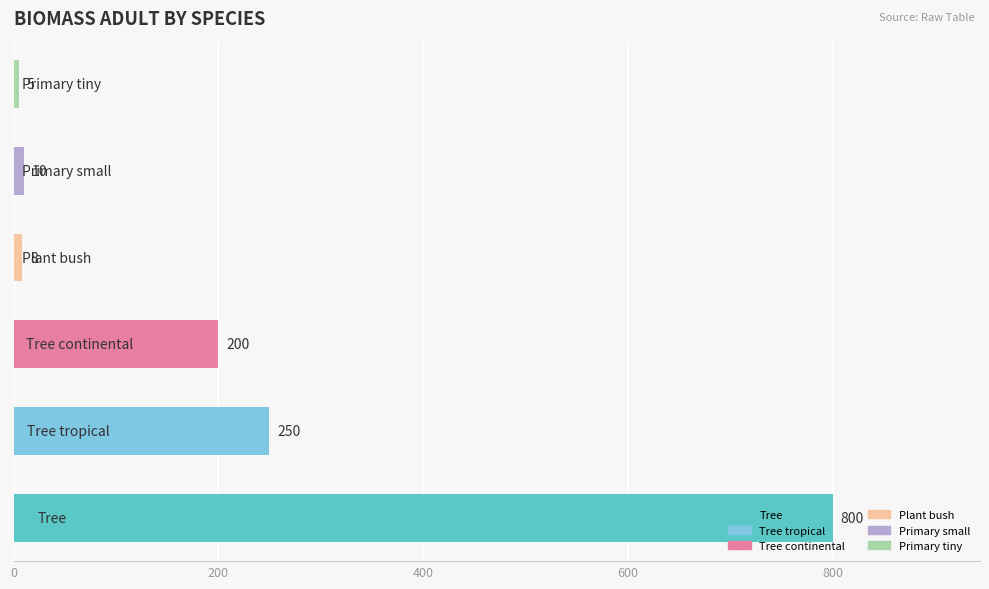

What is the minimum value shown in the chart?

5